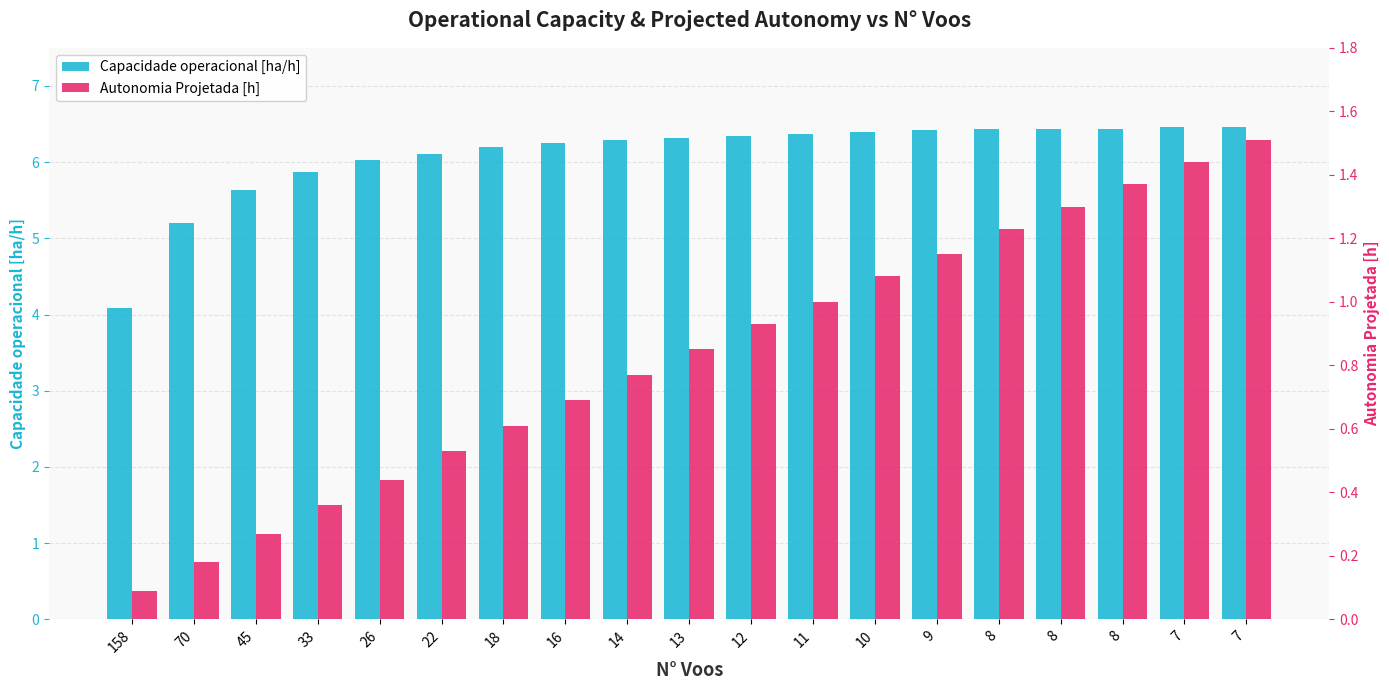

What is the maximum value shown in the chart?

6.5